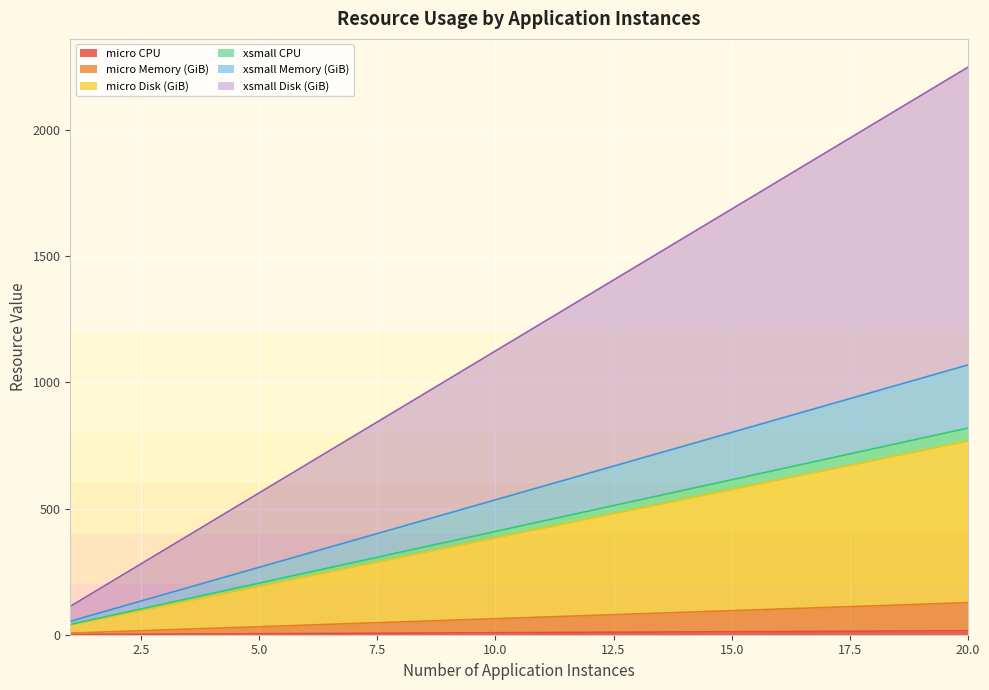

Read the xsmall CPU value at 13.

532.3